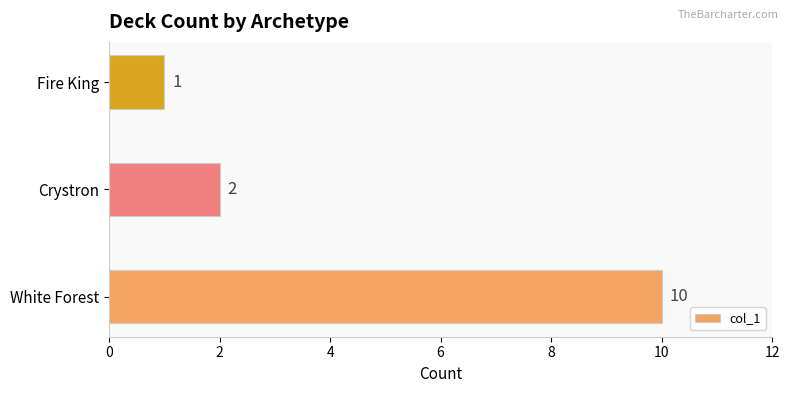

What is the sum of the values at White Forest and Fire King?

11